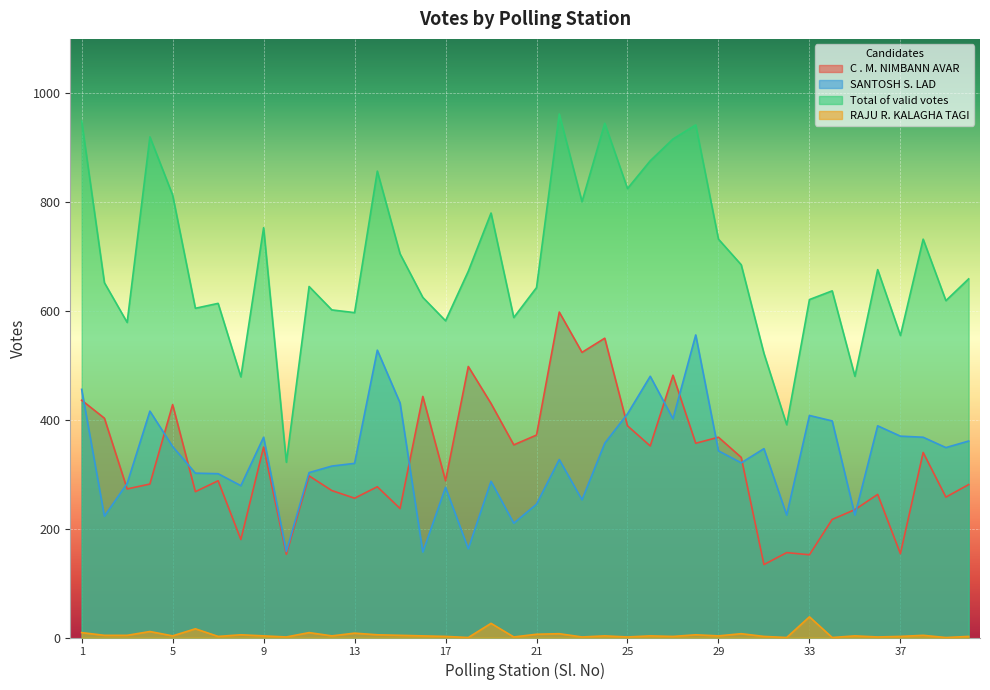

What is the difference between the maximum and second lowest values in the SANTOSH S. LAD series?

398